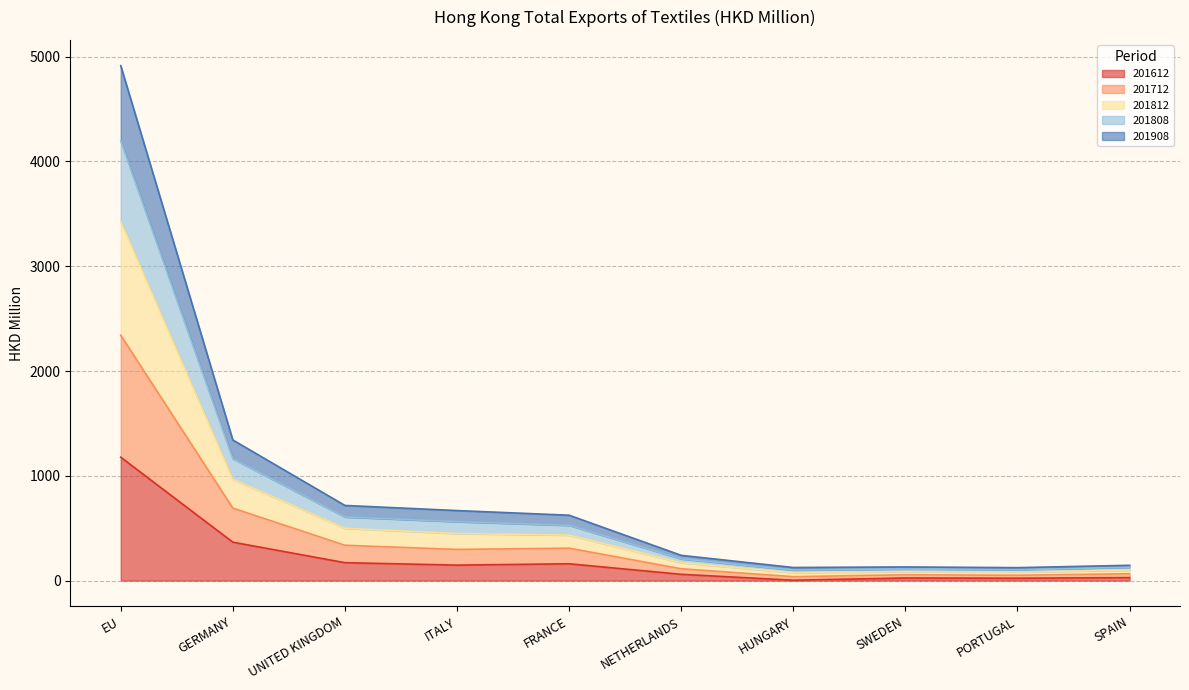

At which category does the chart reach its minimum across all series?

HUNGARY